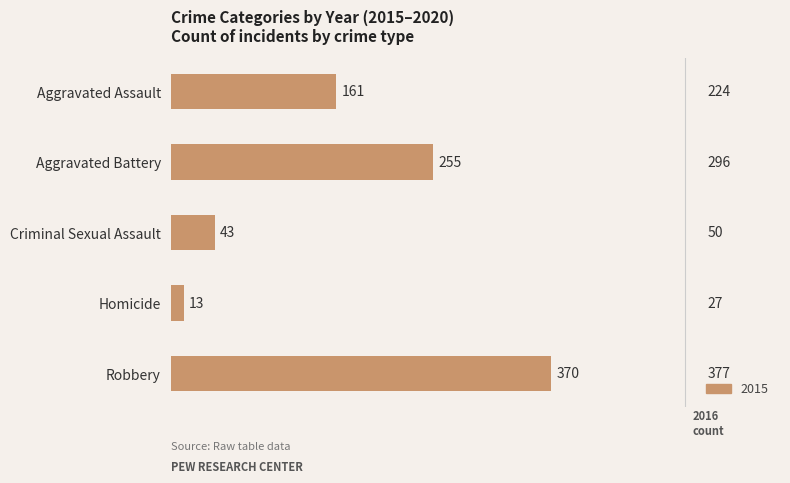

What is the sum of all values?

842